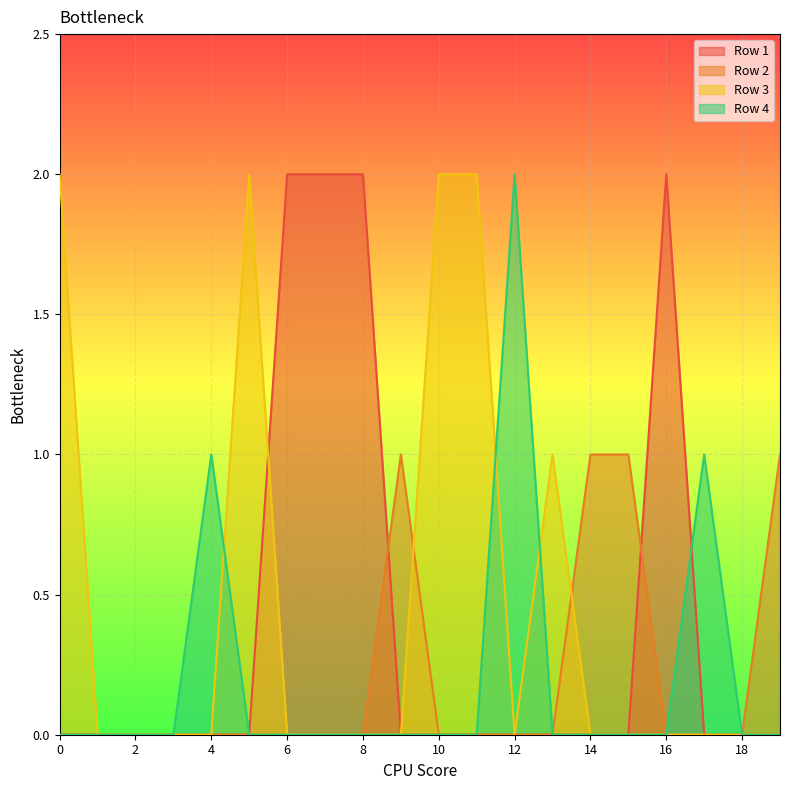

How many lines are shown in the chart?

4